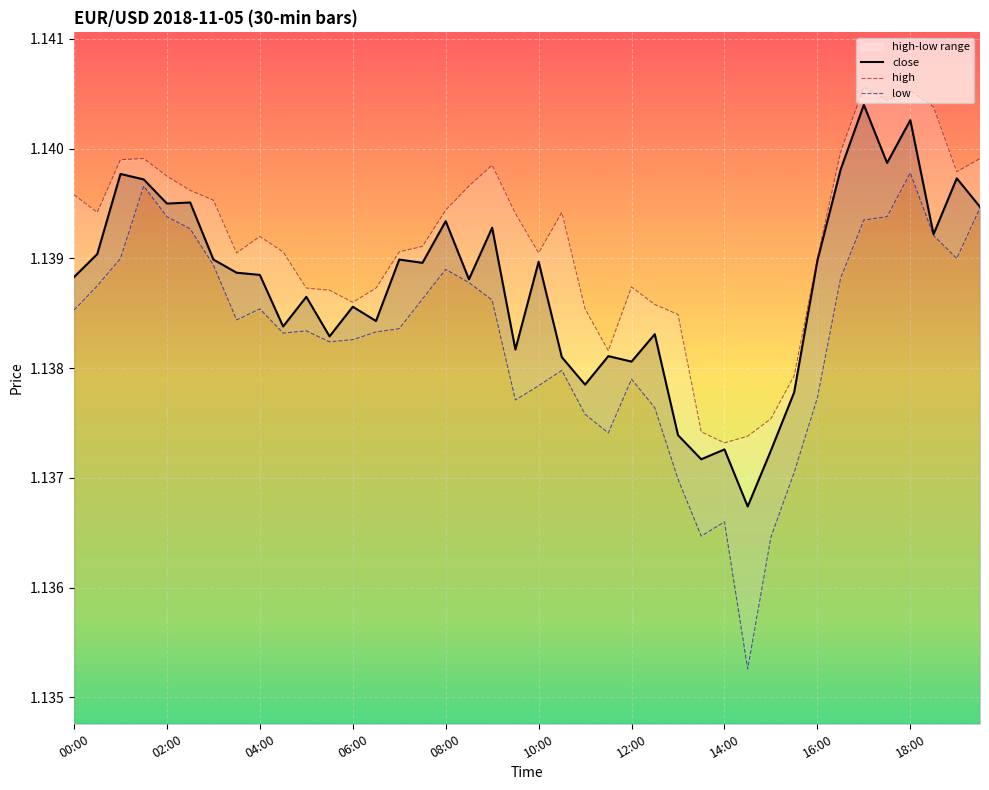

What is the sum of the low values at 19:00 and 08:30?

2.3